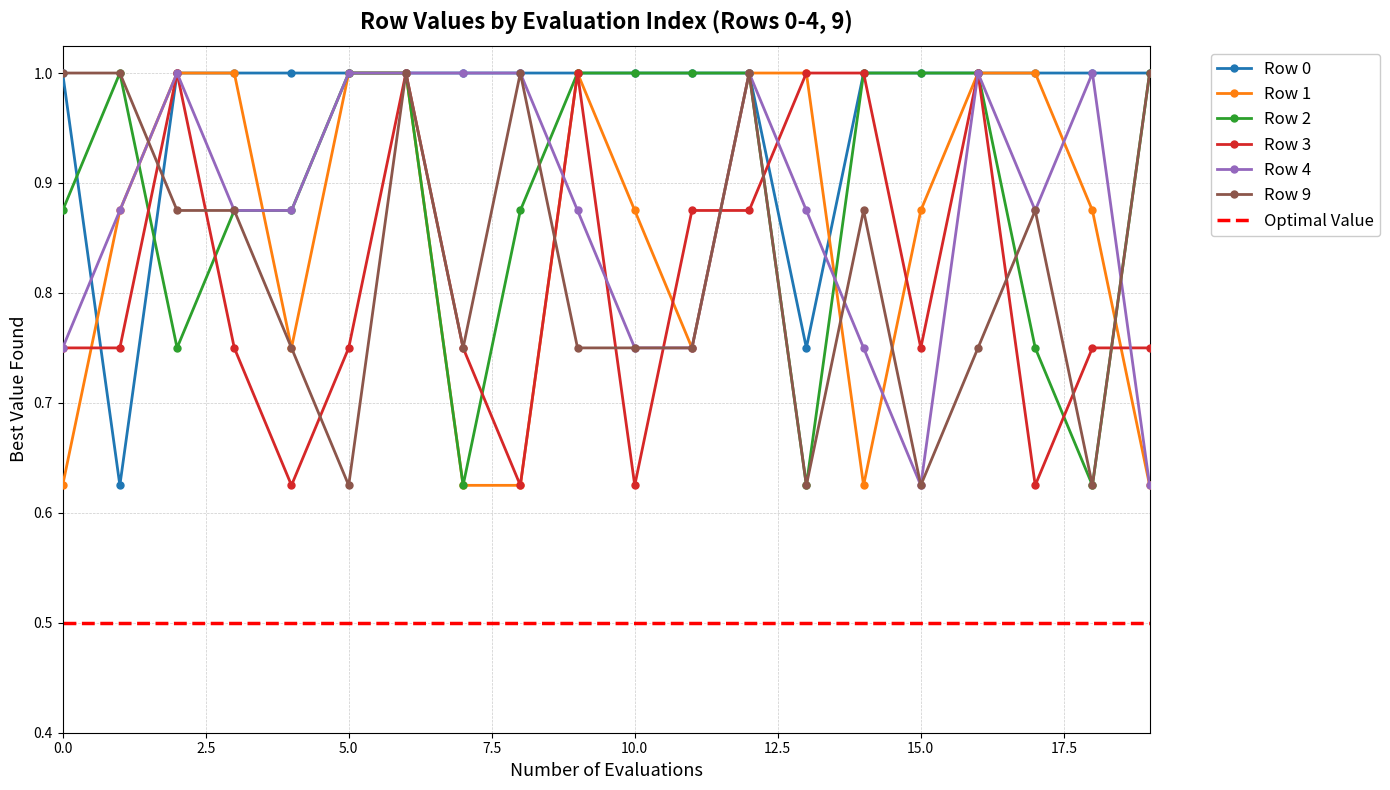

Rank the series by their maximum value, from lowest to highest.

Row 0, Row 1, Row 2, Row 3, Row 4, Row 9